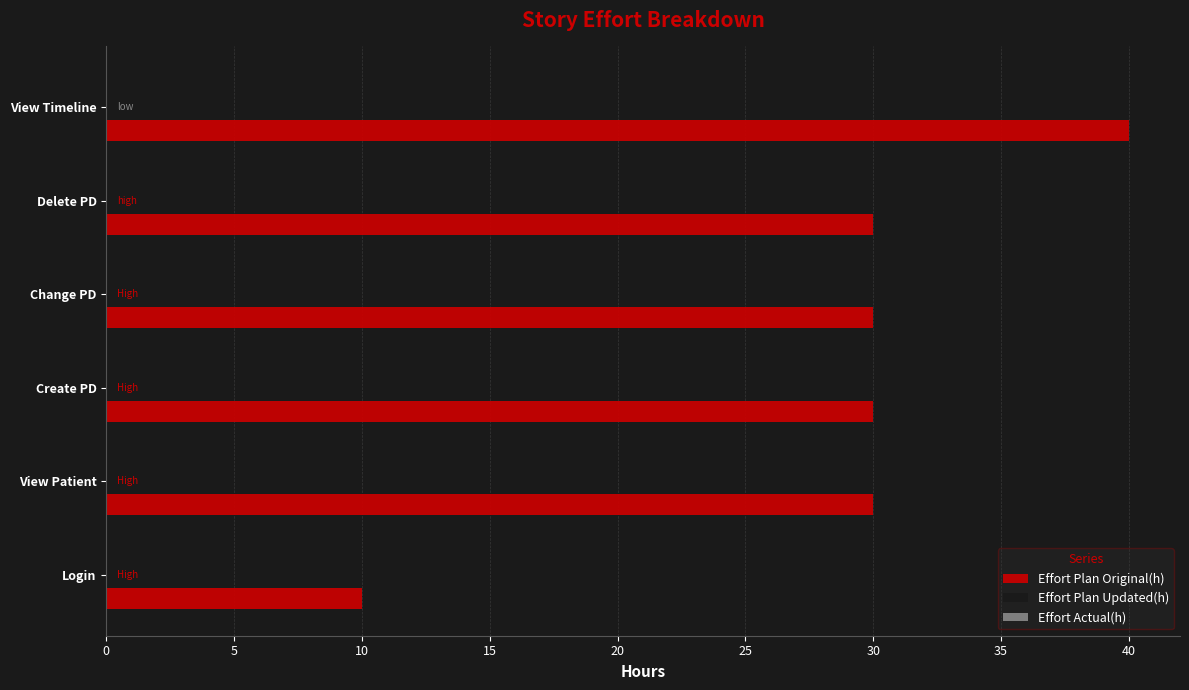

The chart shows a value of 12 at View Patient. True or false?

False